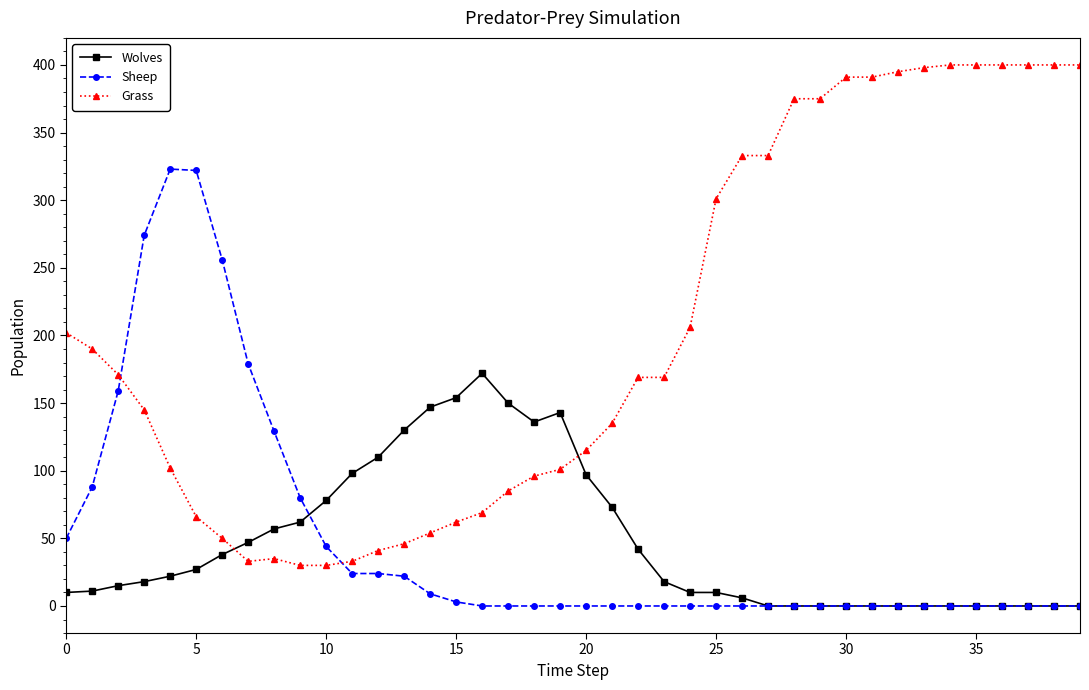

What is the maximum value for Sheep?

323